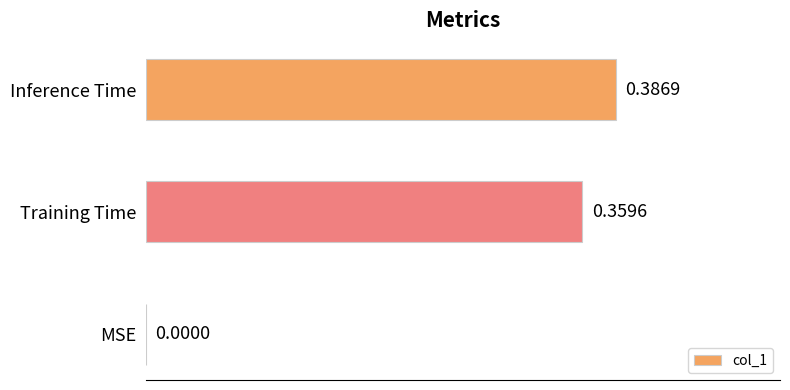

Which label corresponds to the largest value in the chart?

Inference Time